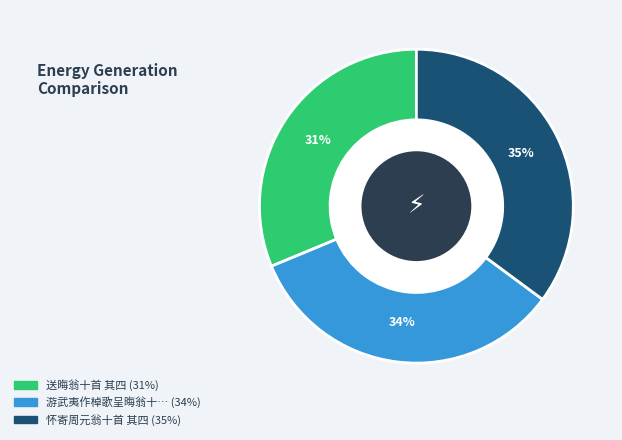

Is there a majority slice in this chart?

No